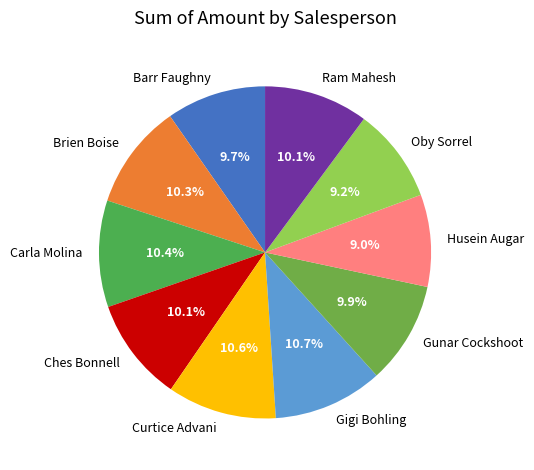

What percentage do Ches Bonnell and Curtice Advani together represent?

20.7%